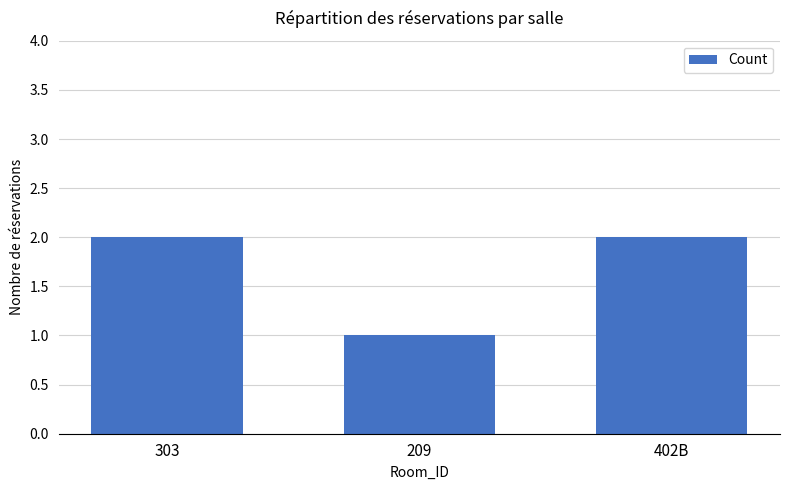

Does the chart contain stacked bars?

No